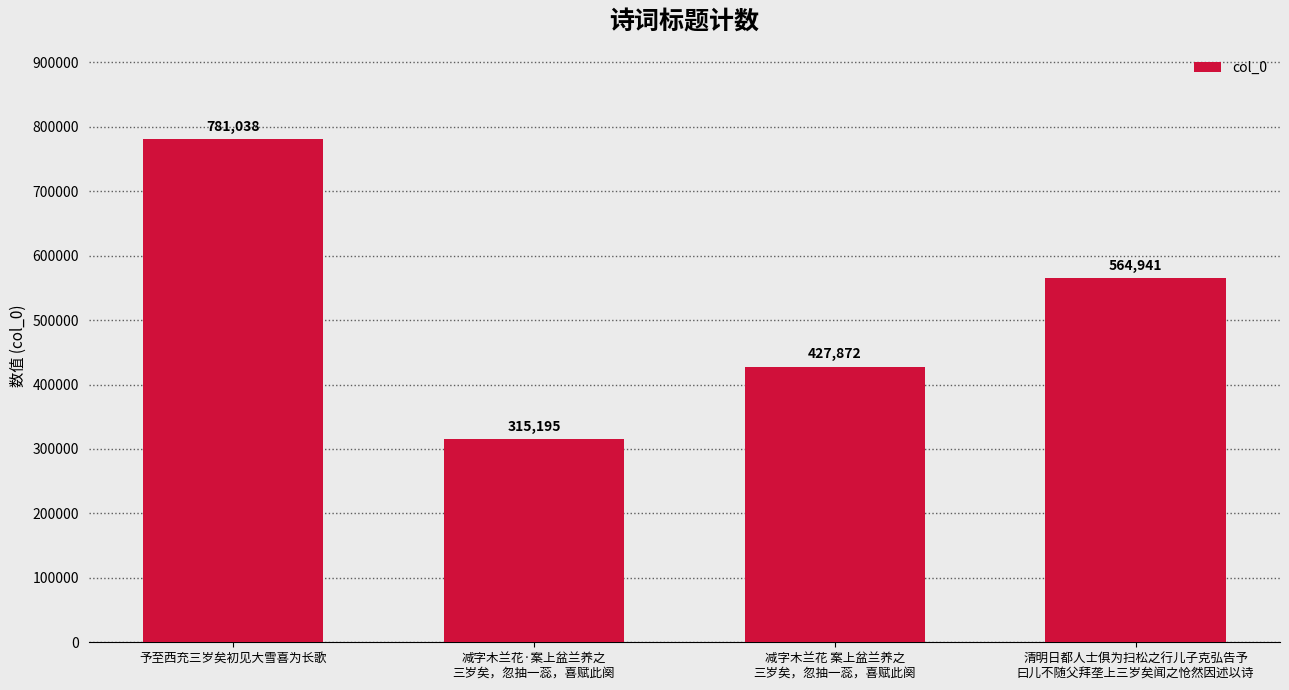

What is the change in value from 予至西充三岁矣初见大雪喜为长歌 to 减字木兰花·案上盆兰养之
三岁矣，忽抽一蕊，喜赋此阕?

-465843